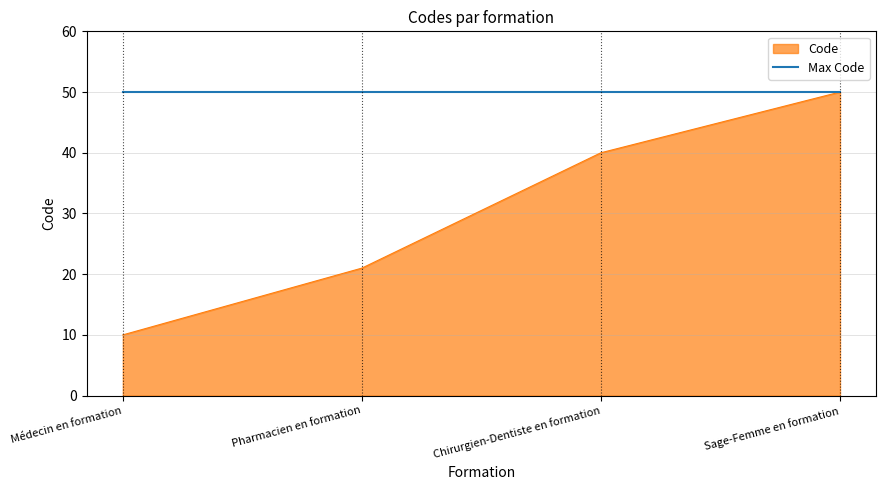

Count the number of categories in the chart.

4